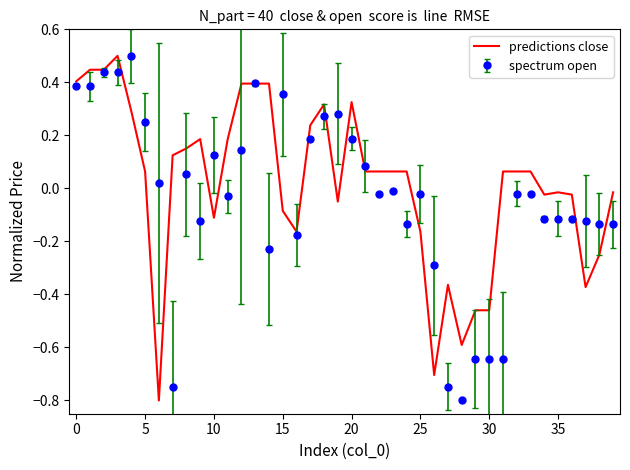

What is the lowest value of the predictions close series?

-0.8